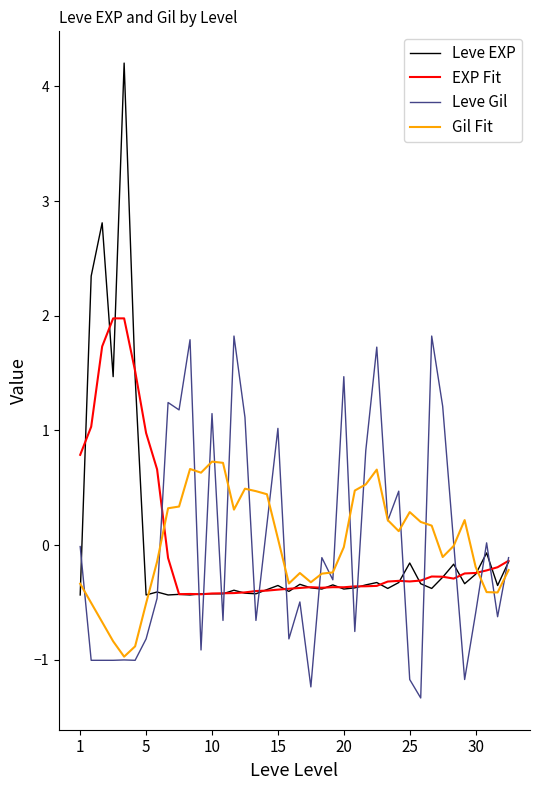

What is the minimum value shown in the chart?

-1.3